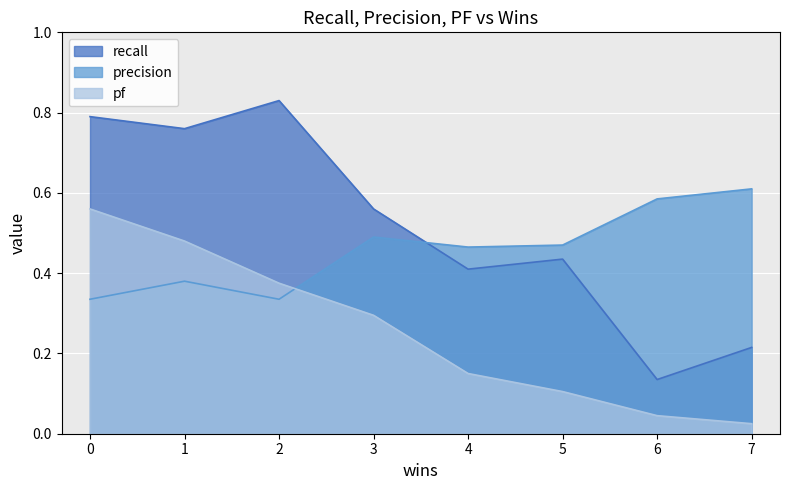

True or false: precision has more than 0 interior local peaks.

True